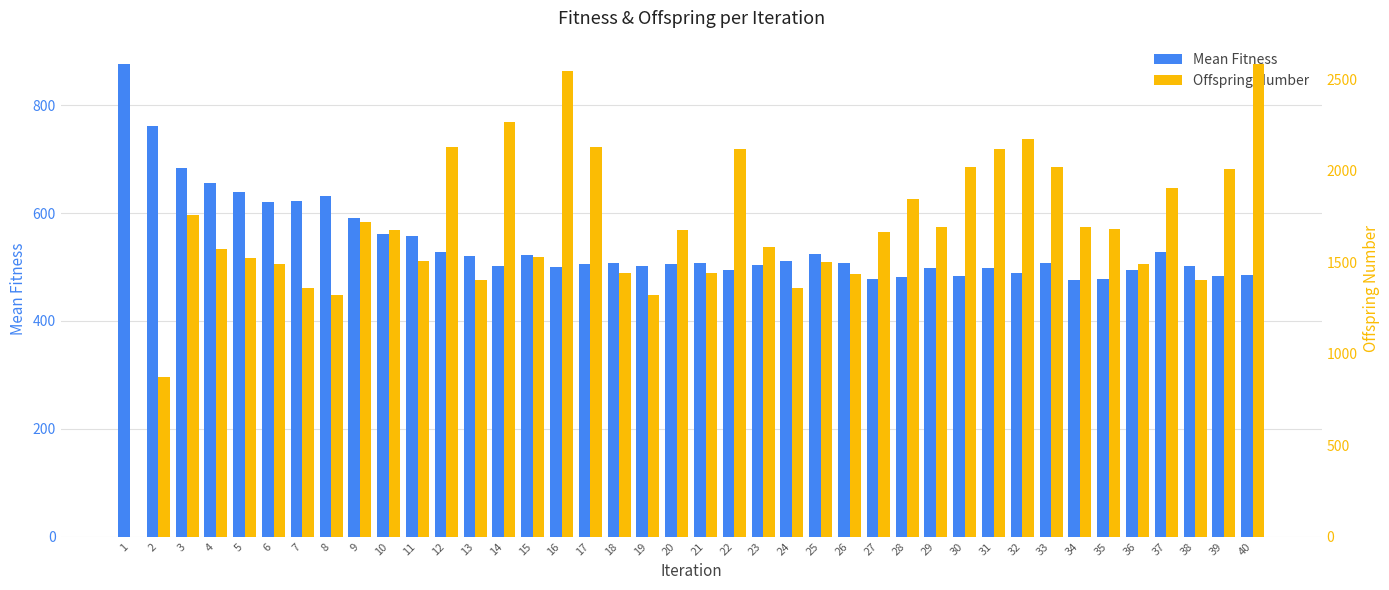

Count the number of categories in the chart.

40